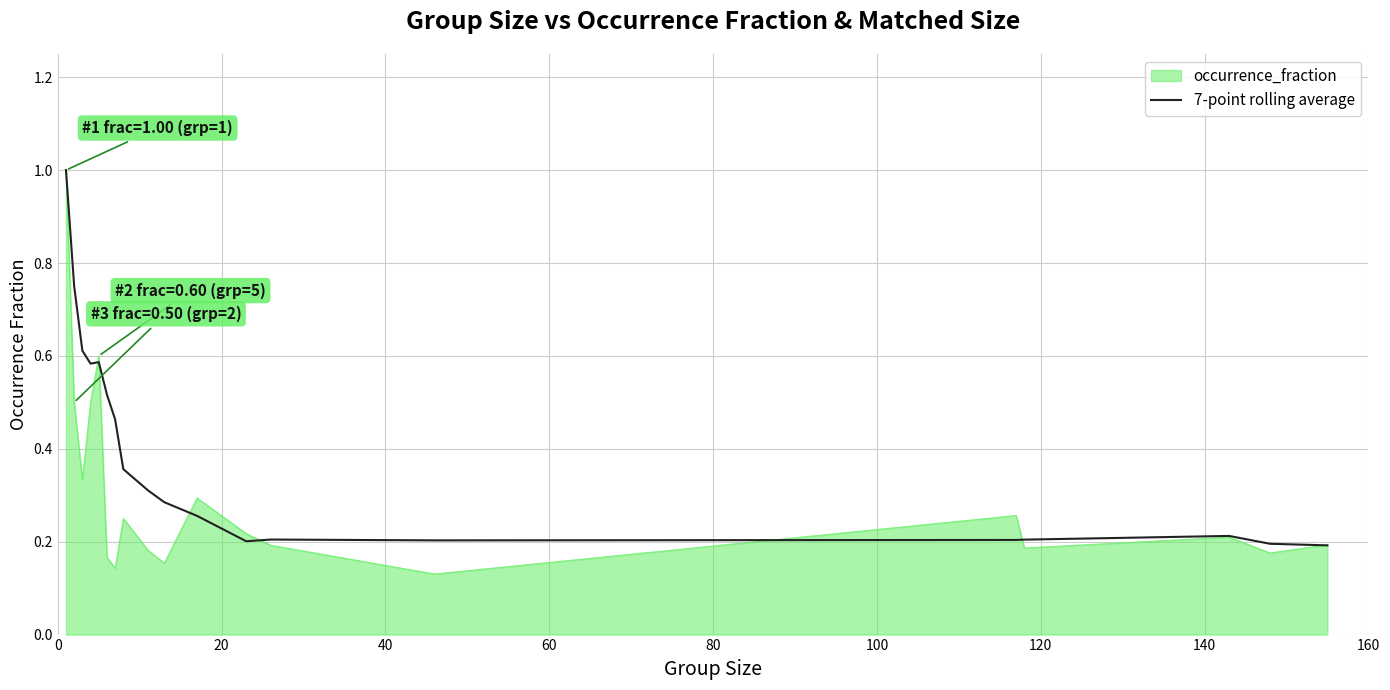

What is the highest value of the 7-point rolling average series?

1.0